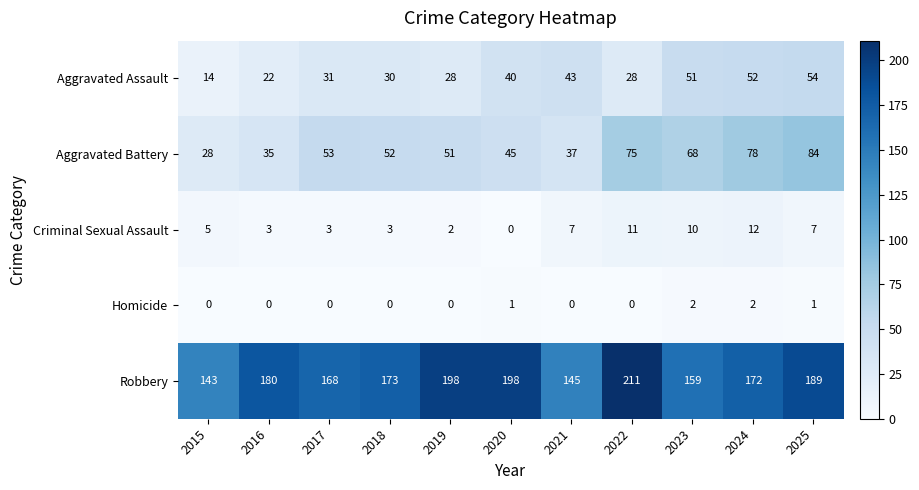

What is the difference between the highest and lowest values at 2015?

143